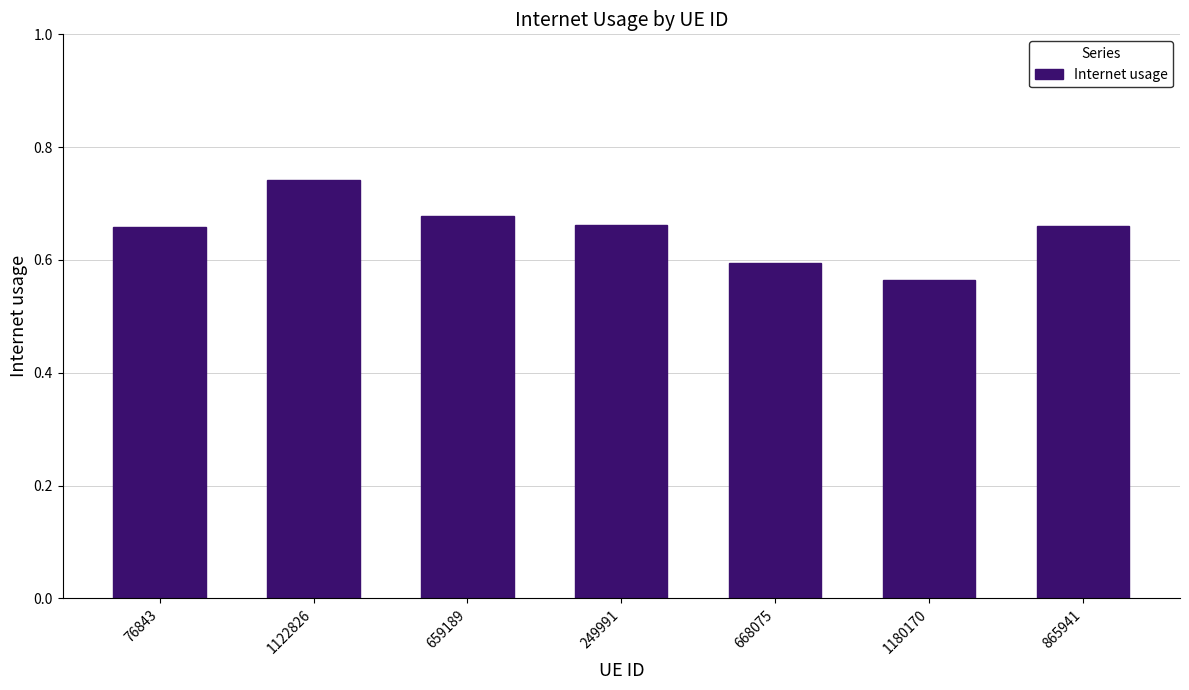

What is the difference between the maximum and second lowest values?

0.1